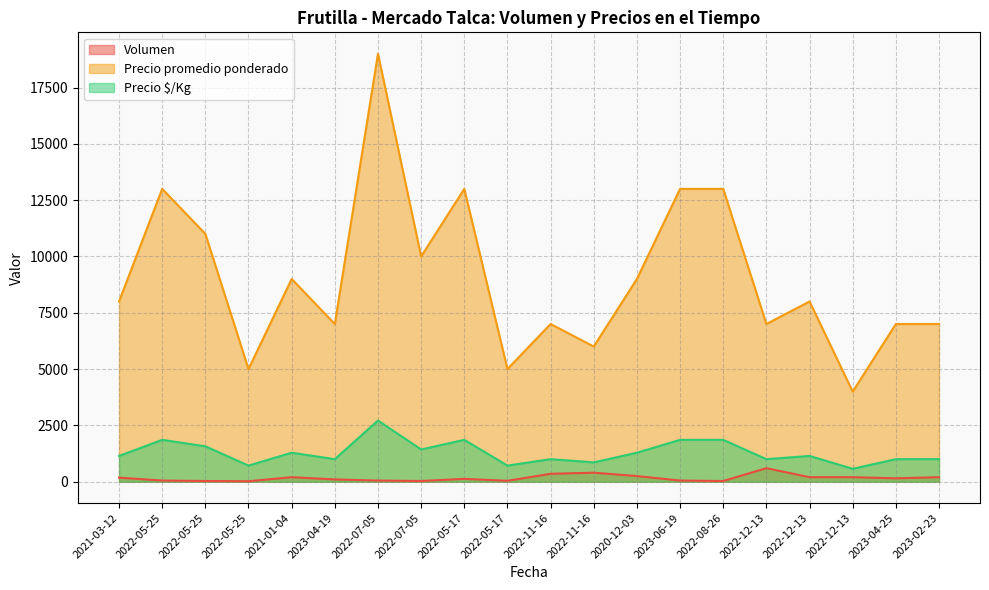

Rank the categories by Precio promedio ponderado value from lowest to highest.

2022-12-13, 2022-05-25, 2022-05-17, 2022-11-16, 2023-04-19, 2022-11-16, 2022-12-13, 2023-04-25, 2023-02-23, 2021-03-12, 2022-12-13, 2021-01-04, 2020-12-03, 2022-07-05, 2022-05-25, 2022-05-25, 2022-05-17, 2023-06-19, 2022-08-26, 2022-07-05